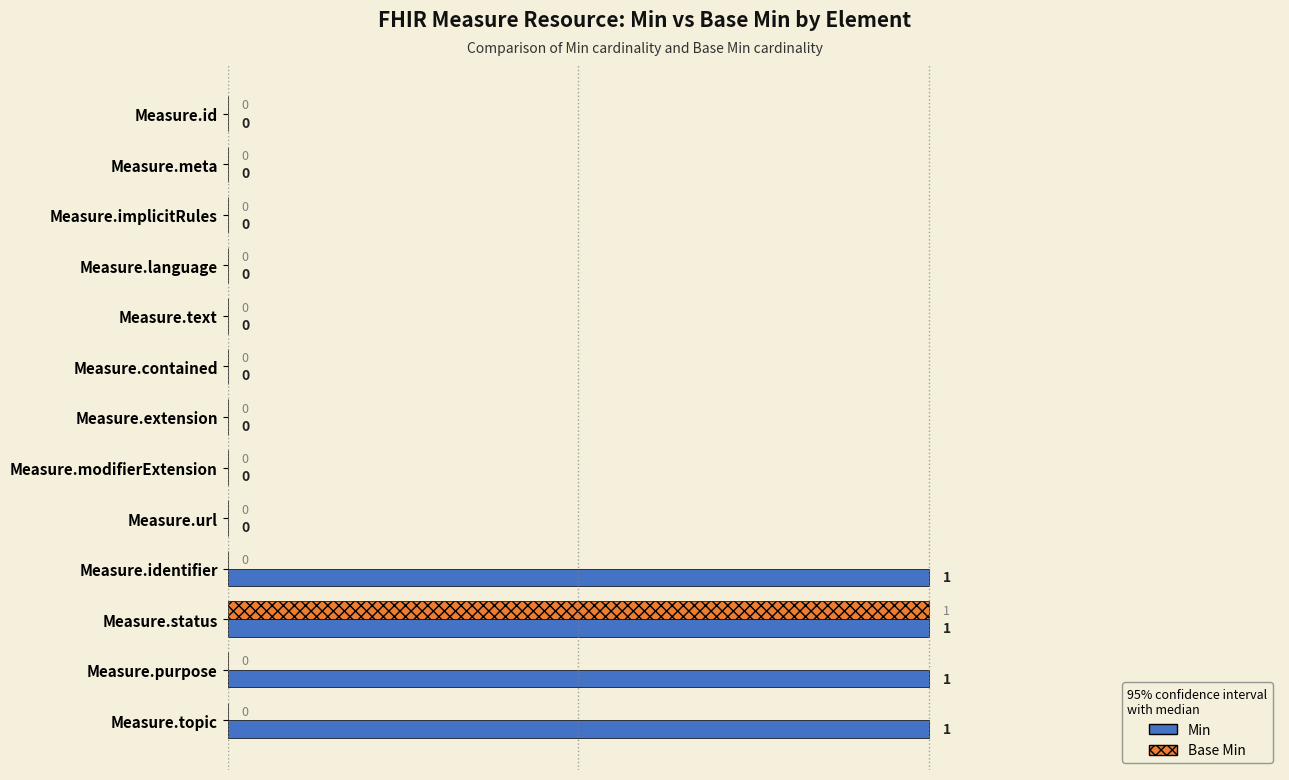

How many Min values are between 0 and 1?

13